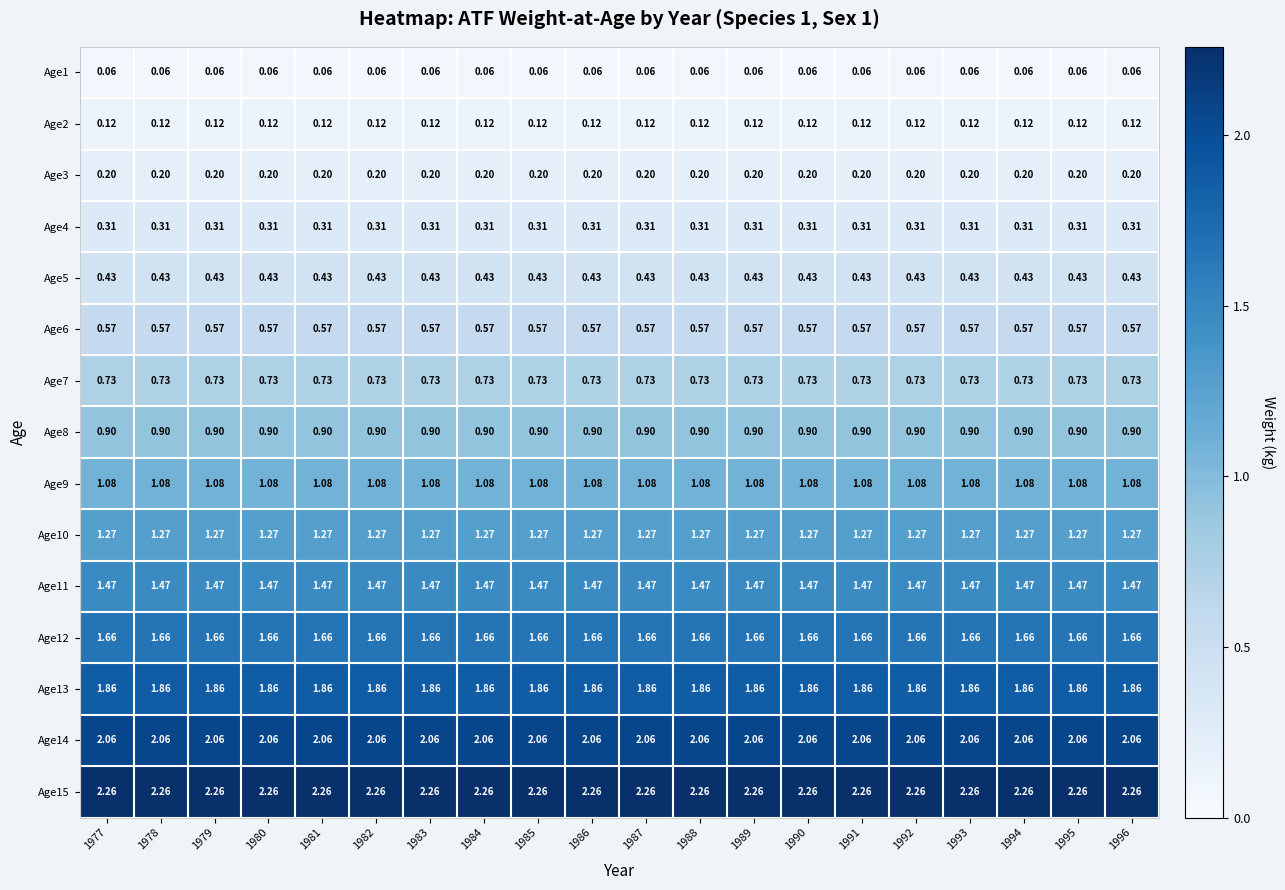

What is the difference between the highest and lowest values at 1994?

2.2